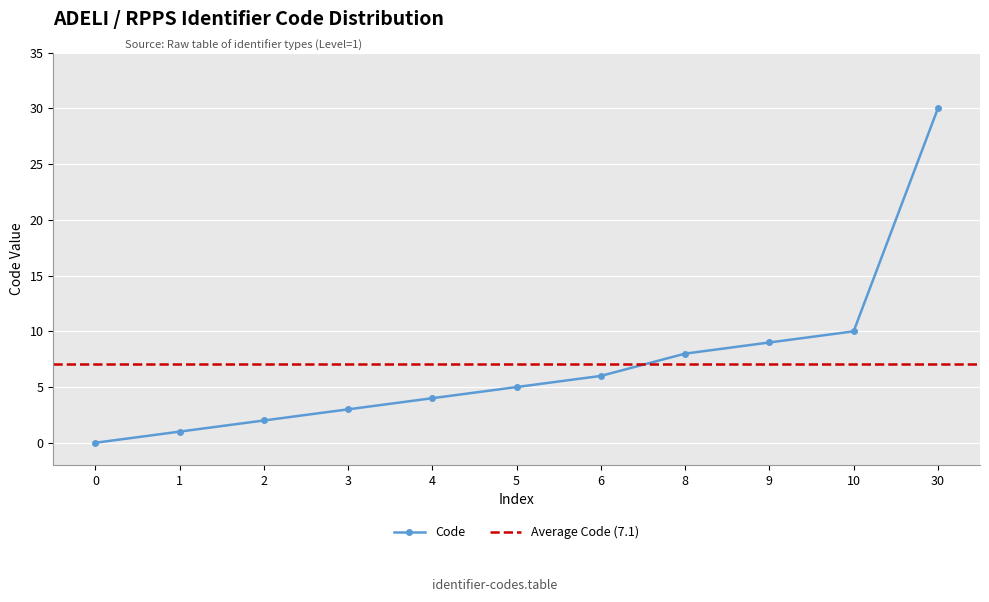

What is the maximum value shown in the chart?

30